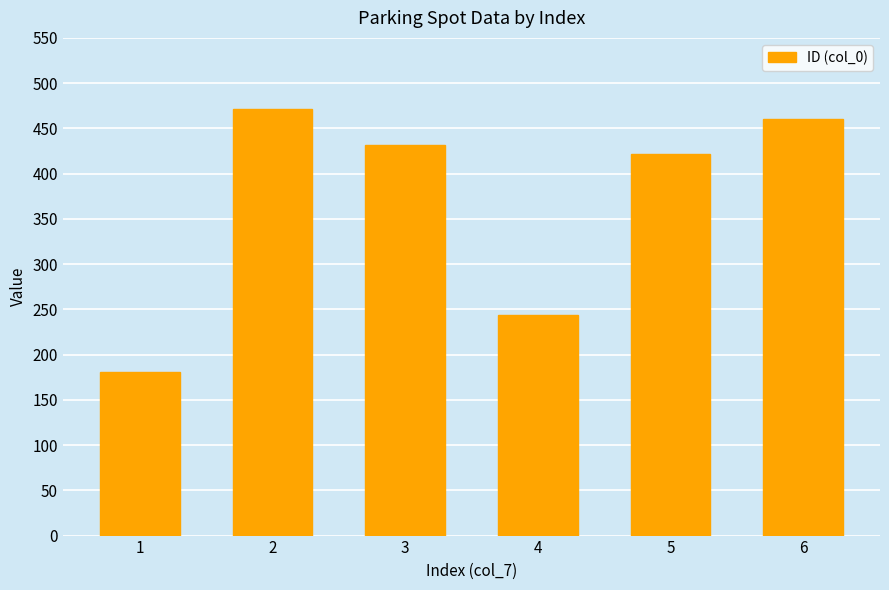

List the labels in order of value, largest first.

2, 6, 3, 5, 4, 1